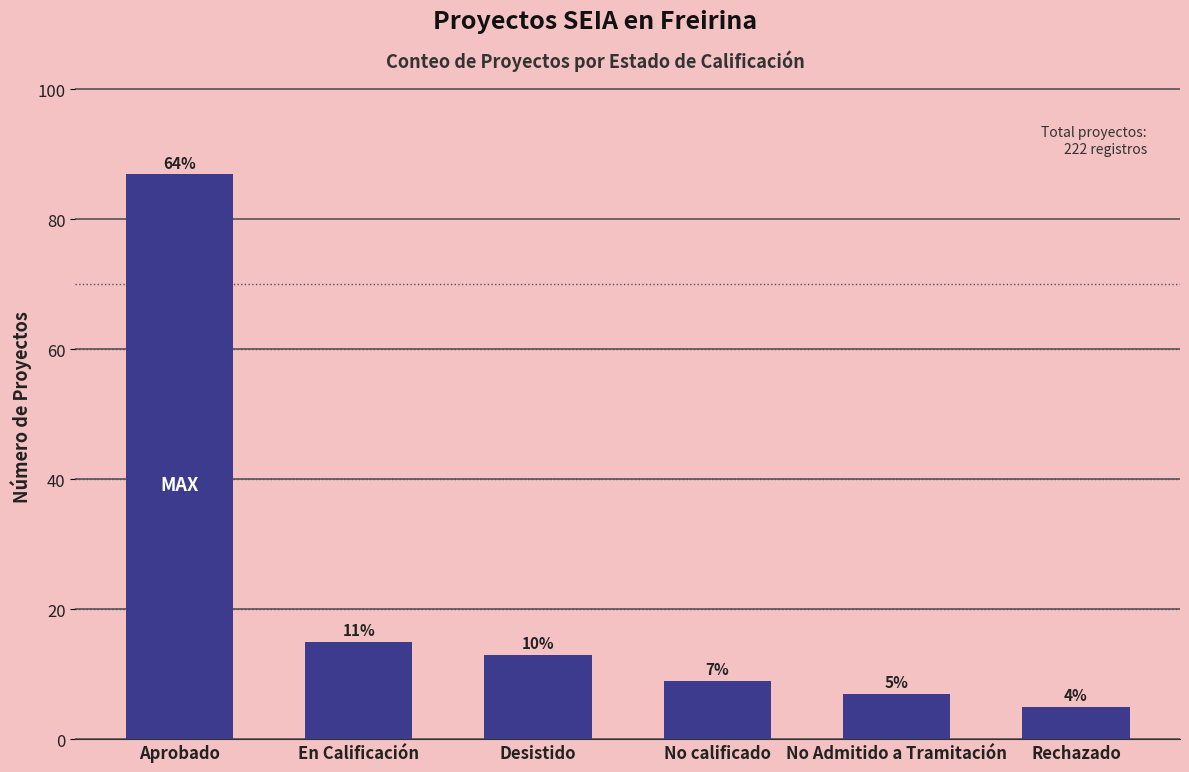

How many data points are less than 13?

3